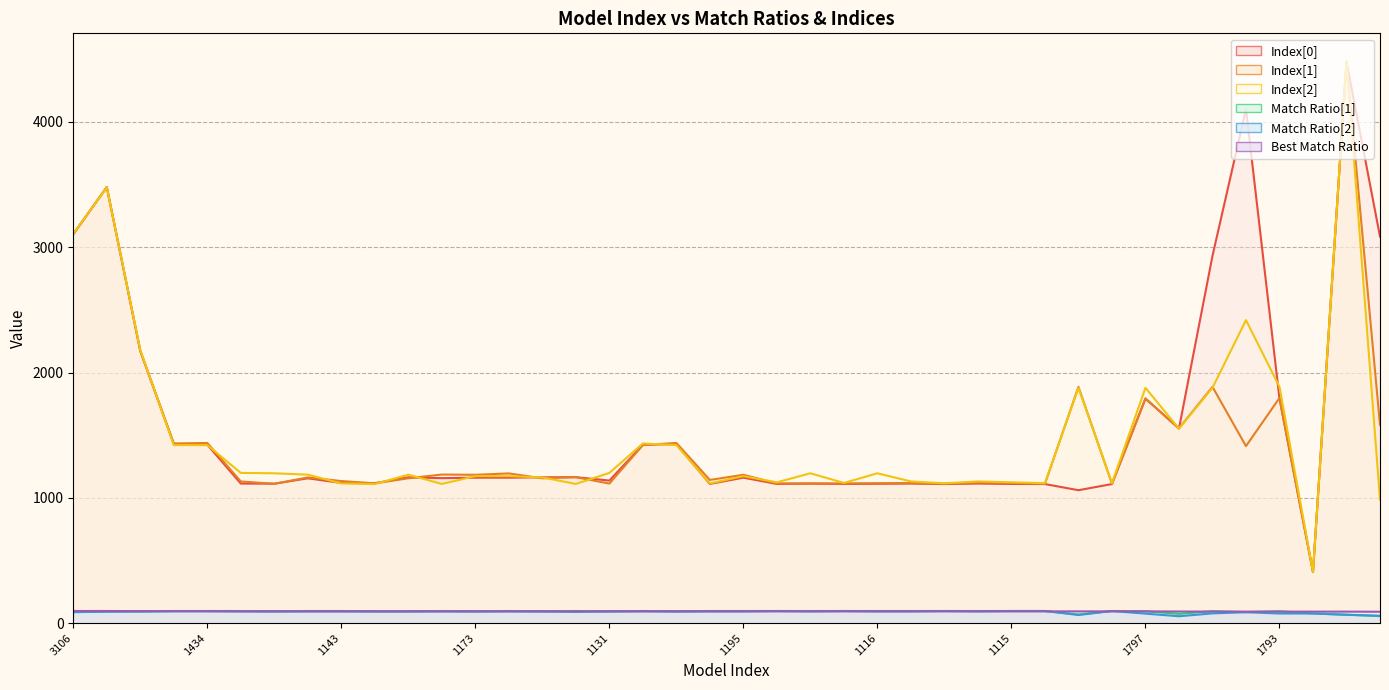

What is the spread (max minus min) of values at 1116?

1102.0